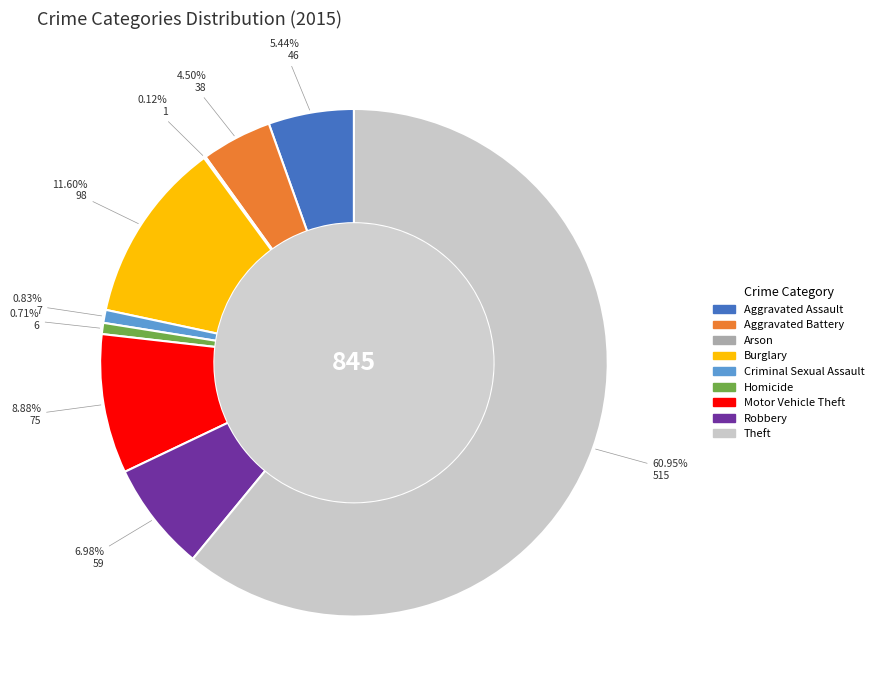

To the nearest percent, what is the difference between the largest and smallest slice percentages?

61%